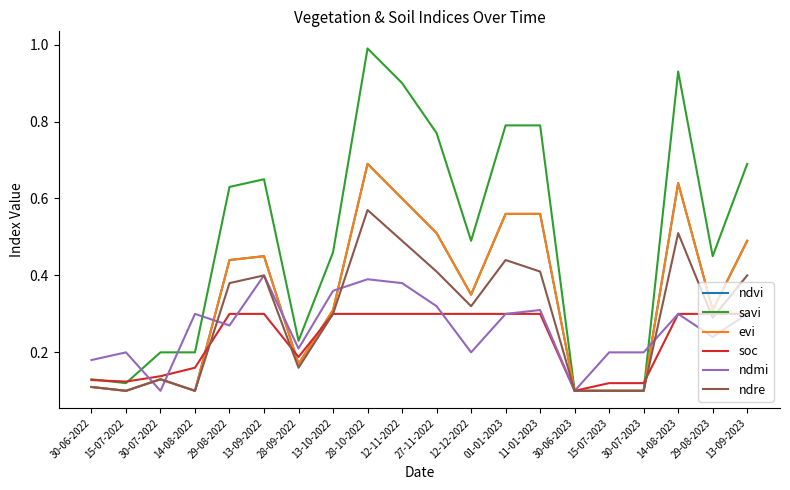

Which has a higher value, 30-06-2023 or 27-11-2022?

27-11-2022